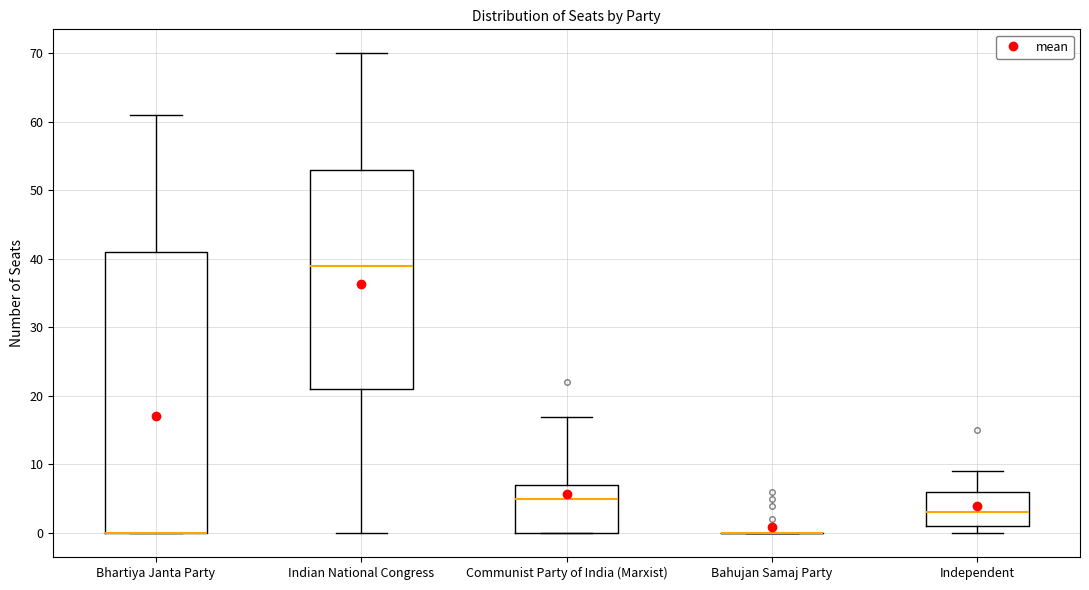

Reading left to right, read every box against the y-axis: the position of its median line, the range the box covers, and the ends of its whiskers. The values are not printed on the chart, so give them approximately, as read against the axis.

Bhartiya Janta Party: median 0 (drawn on the box's lower edge), box 0 to 41, whiskers 0 to 61
Indian National Congress: median 39, box 21 to 53, whiskers 0 to 70
Communist Party of India (Marxist): median 5, box 0 to 7, whiskers 0 to 17
Bahujan Samaj Party: box collapsed to a line at 0, whiskers 0 to 0
Independent: median 3, box 1 to 6, whiskers 0 to 9